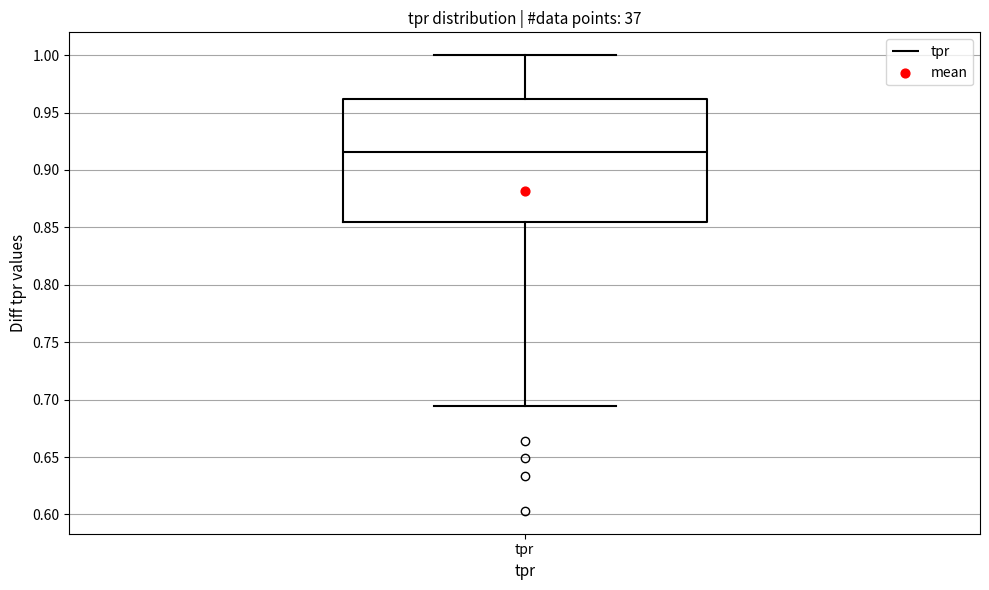

Read this box plot against the y-axis: the position of the median line, the range covered by the box, and the ends of both whiskers. The values are not printed on the chart, so give them approximately, as read against the axis.

median 0.915, box 0.855 to 0.960, whiskers 0.695 to 1.000